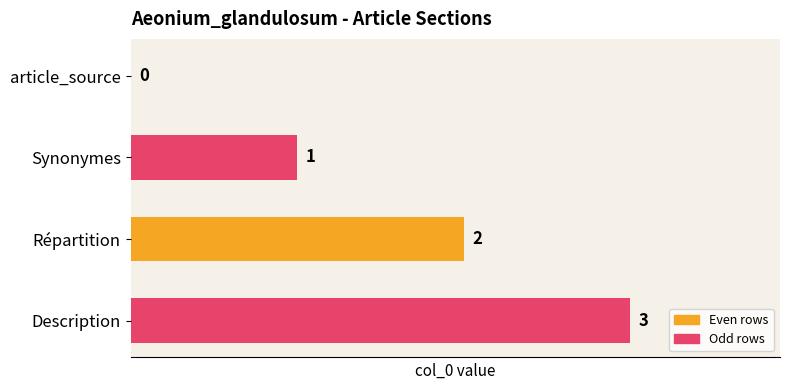

Are the bars grouped side by side (vs. stacked)?

No